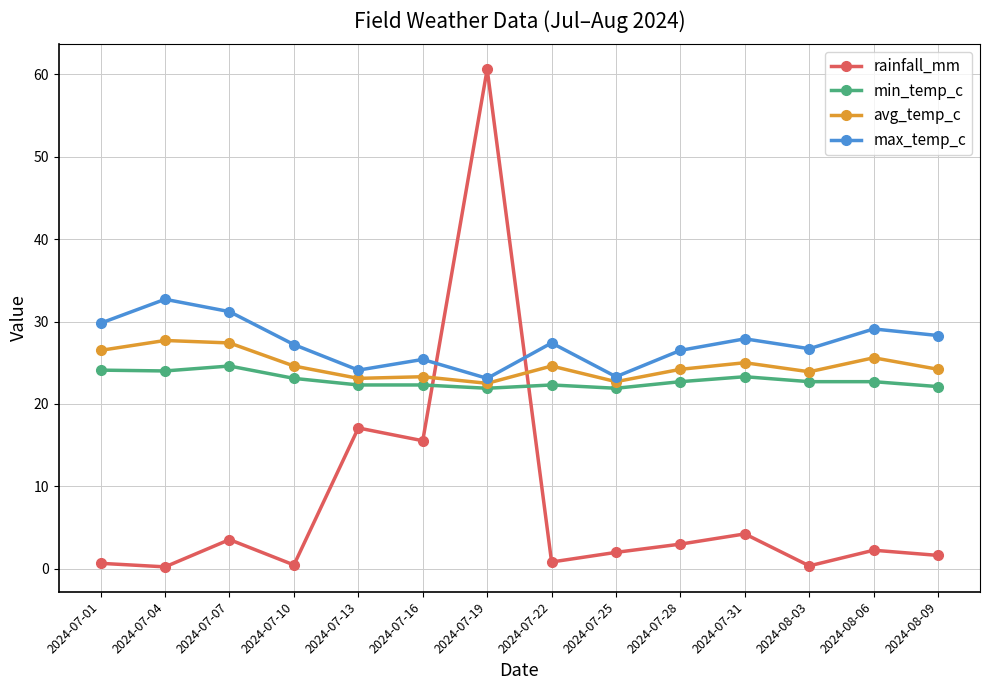

What is the sum of all avg_temp_c values?

345.3